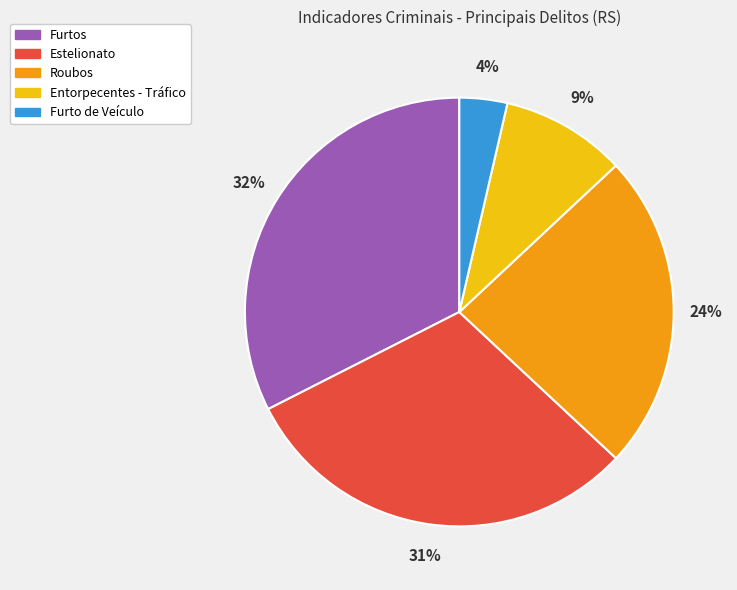

To the nearest percent, what is the average slice percentage?

20%